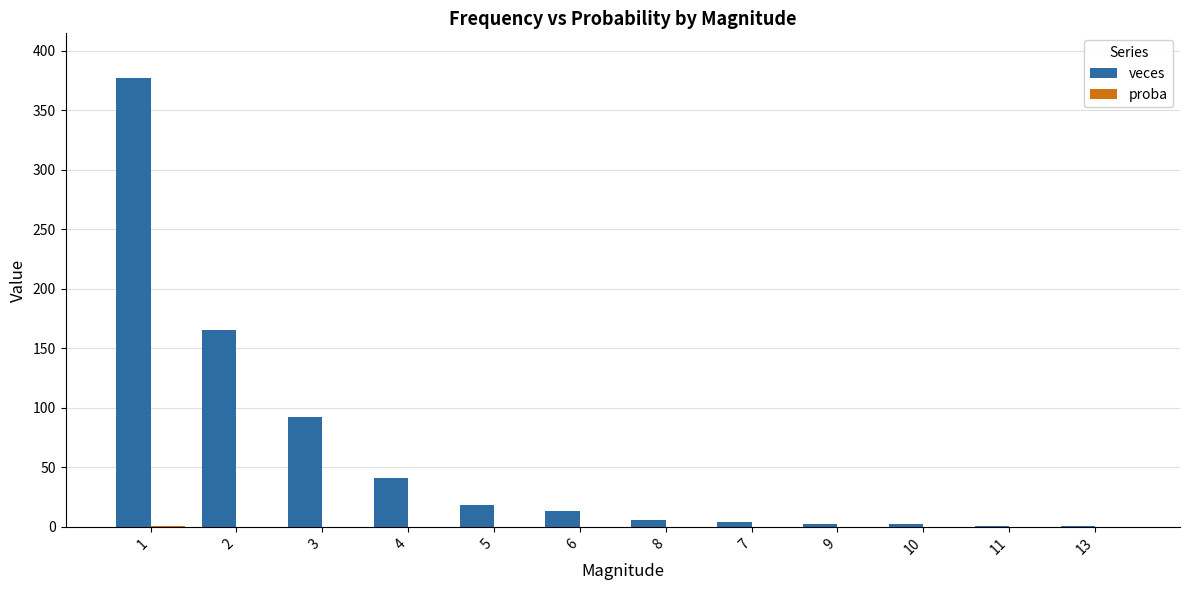

What is the spread (max minus min) of values at 6?

13.0